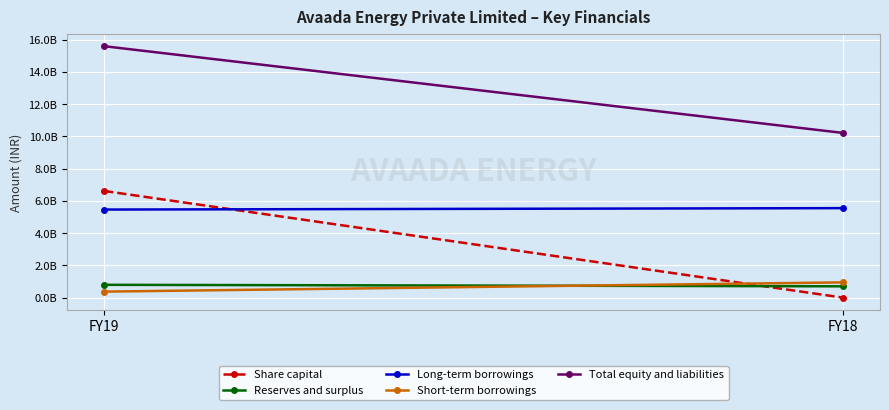

Reading left to right, what are all the values shown in this chart?

Share capital: 6620002000	100000
Reserves and surplus: 796300000	702980000
Long-term borrowings: 5464880000	5552690000
Short-term borrowings: 373710000	947230000
Total equity and liabilities: 15598540000	10217750000